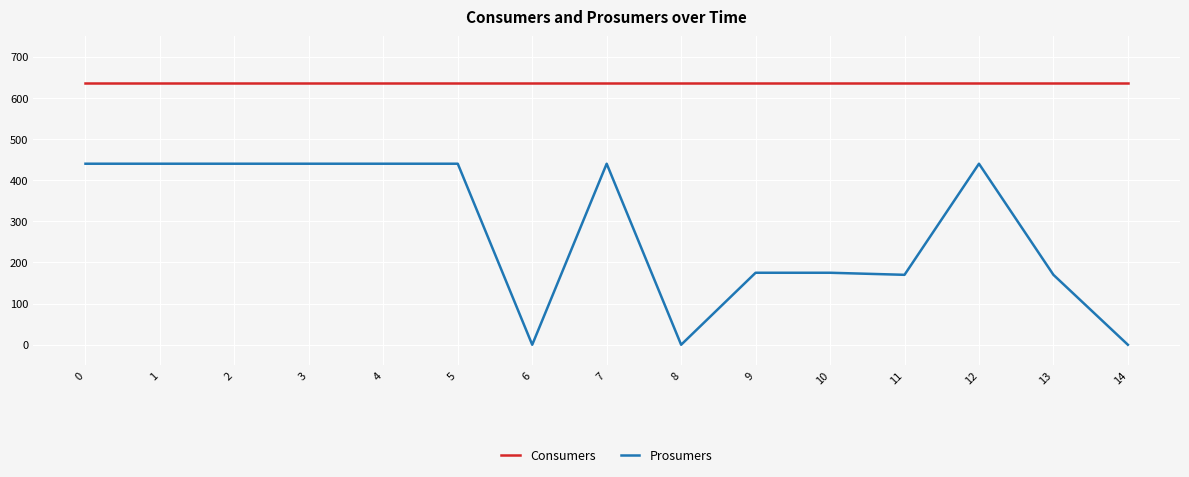

Reading right to left, what are all the values shown in this chart?

Consumers: 635	635	635	635	635	635	635	635	635	635	635	635	635	635	635
Prosumers: 0	170	440	170	175	175	0	440	0	440	440	440	440	440	440